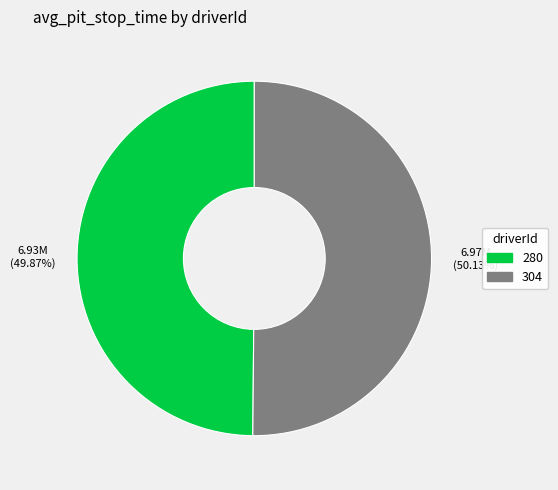

Is there any slice that represents more than half of the pie?

Yes